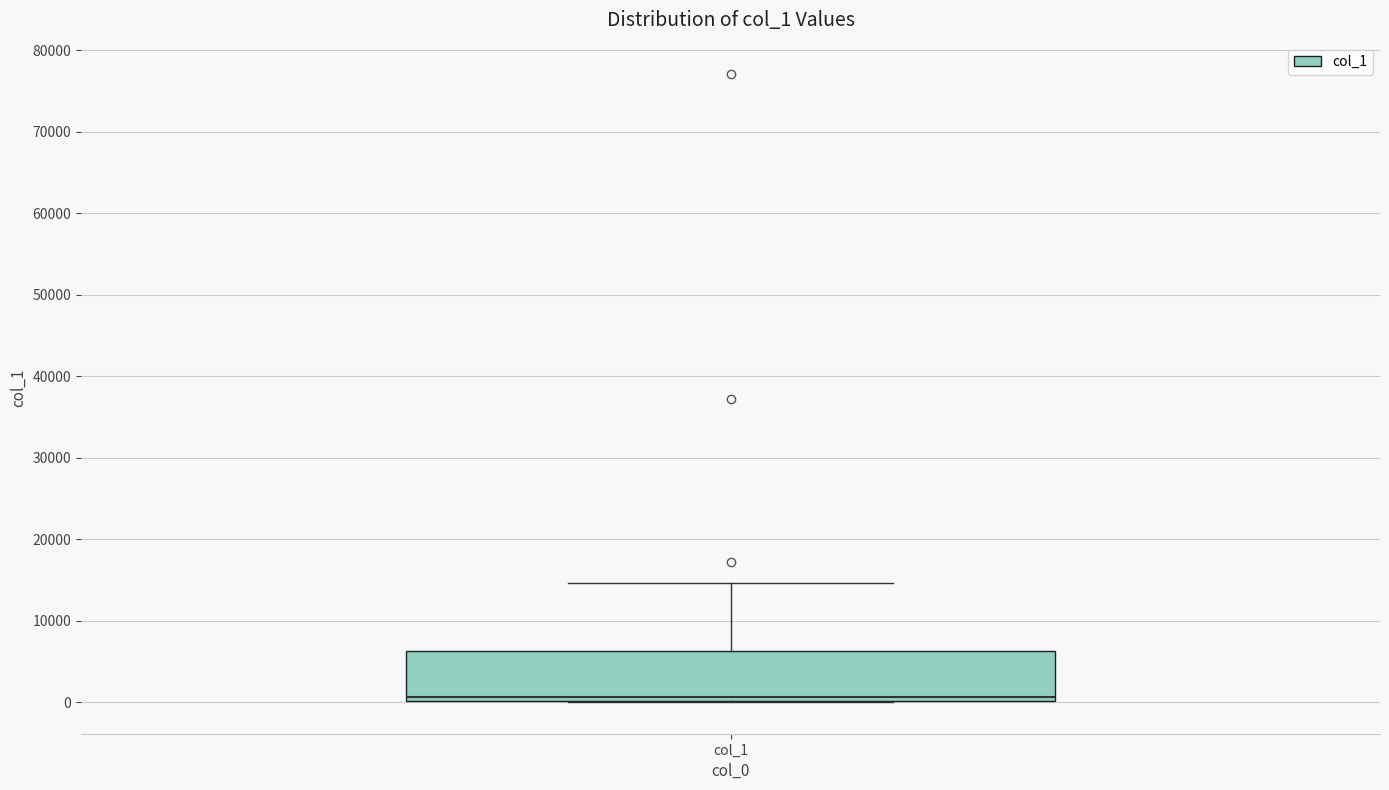

Transcribe this box plot: give where the median line is, the range the box spans, and where the two whiskers end, as read against the y-axis. The values are not printed on the chart, so give them approximately, as read against the axis.

median 1000, box 0 to 6000, whiskers 0 to 15000